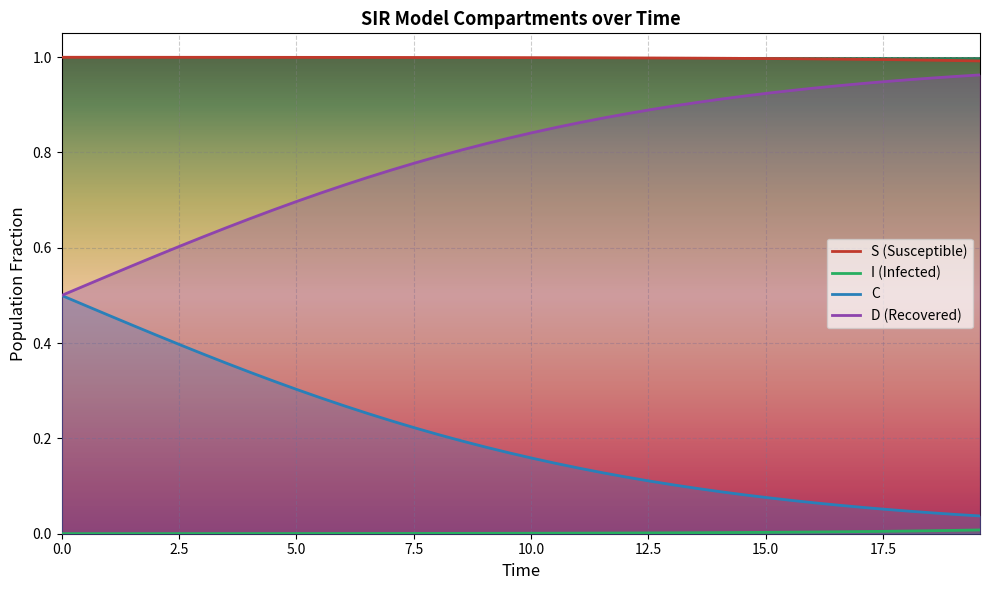

Which series has the largest total across all categories?

S (Susceptible)